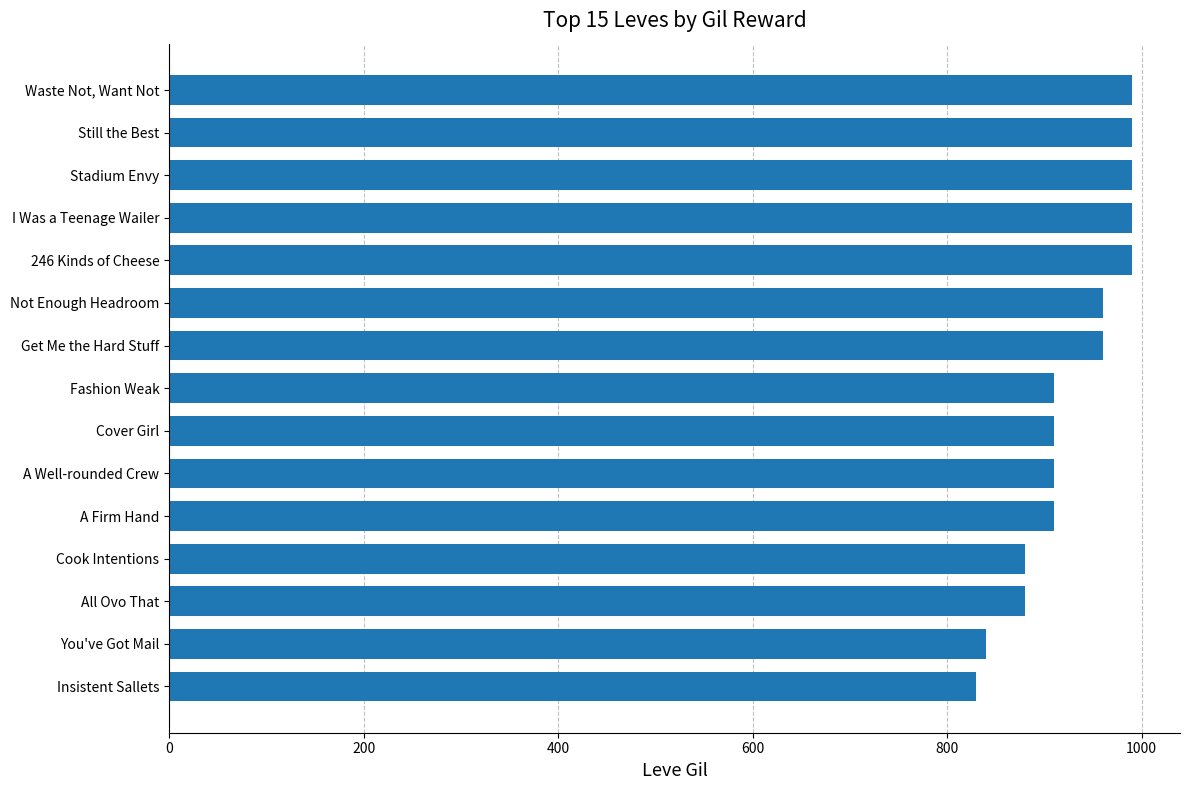

What is the maximum value shown in the chart?

990